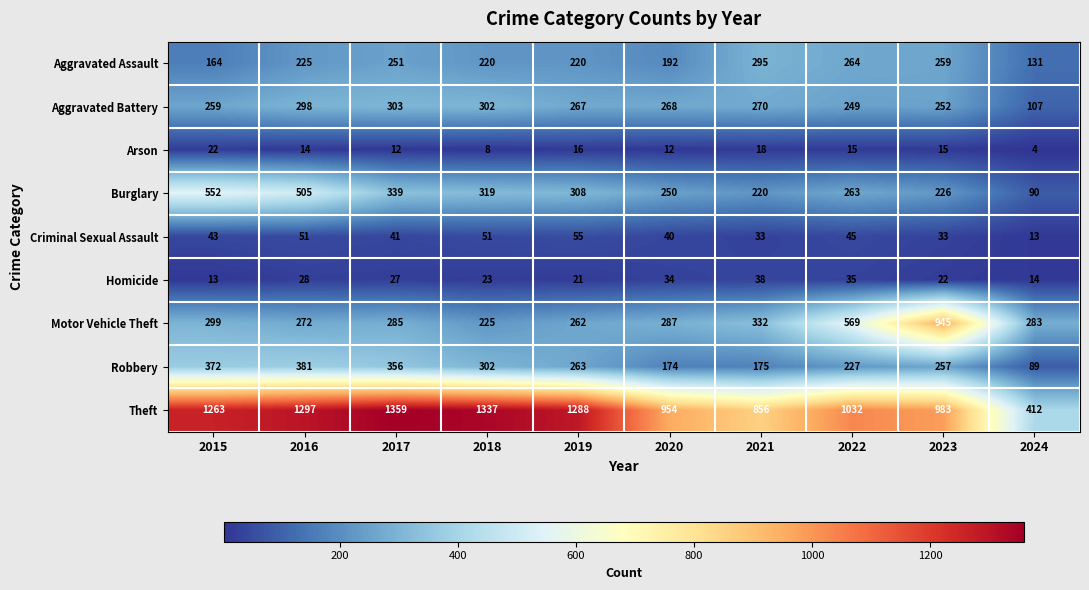

The value of Arson at 2018 is 6. True or false?

False